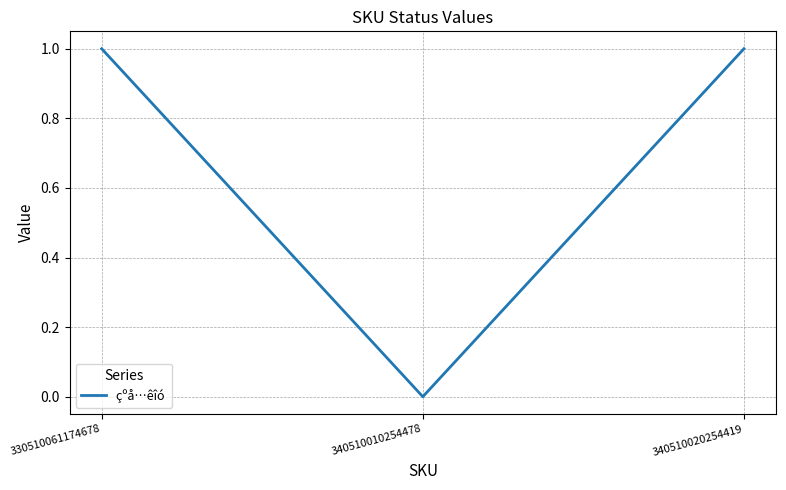

How many distinct data groups are displayed?

1